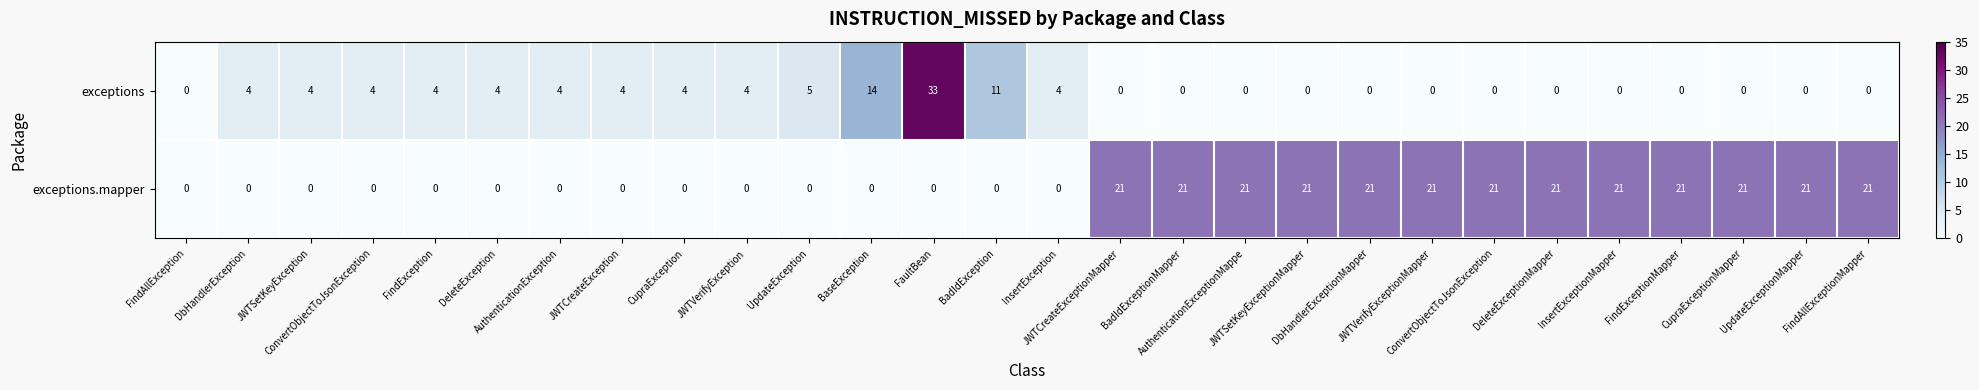

List the series in order of their overall mean, lowest first.

exceptions, exceptions.mapper